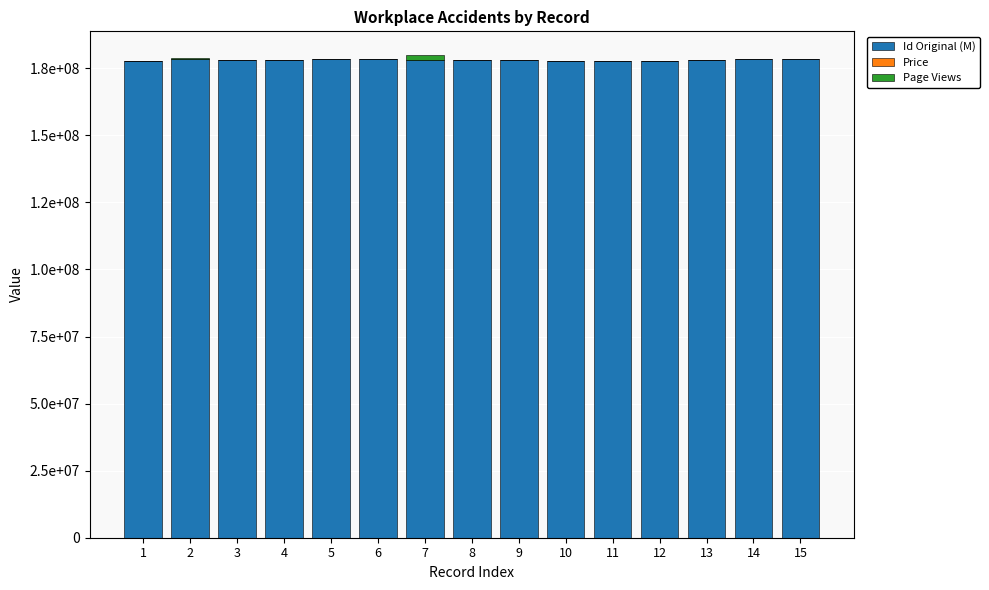

Are the bars horizontal?

No